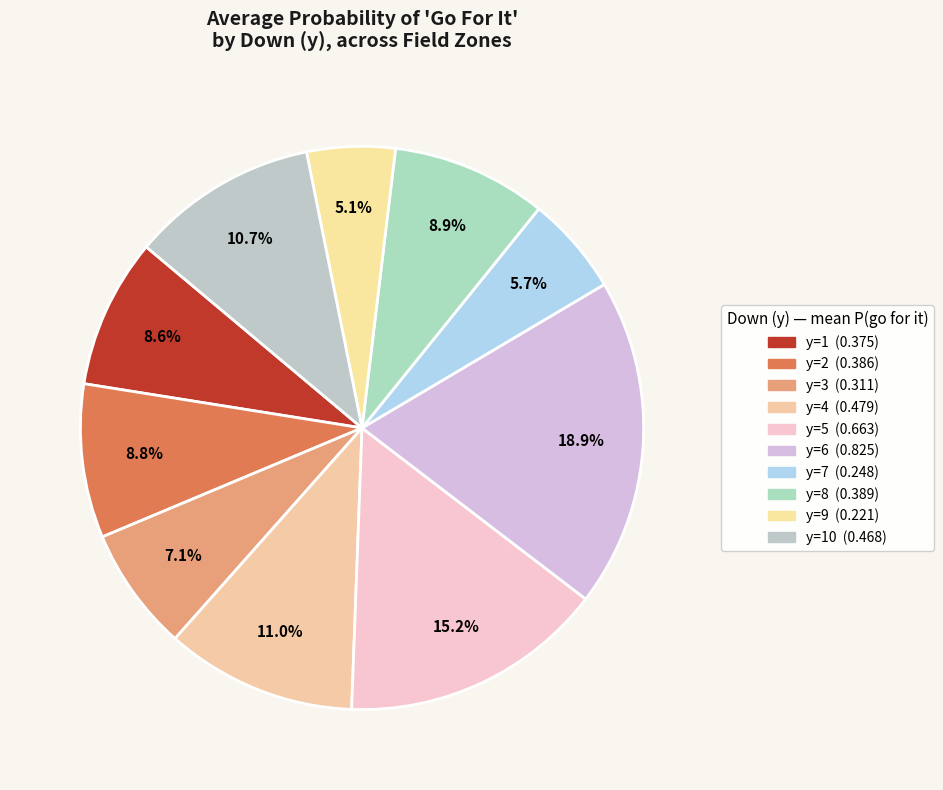

Count the number of slices in the pie.

10